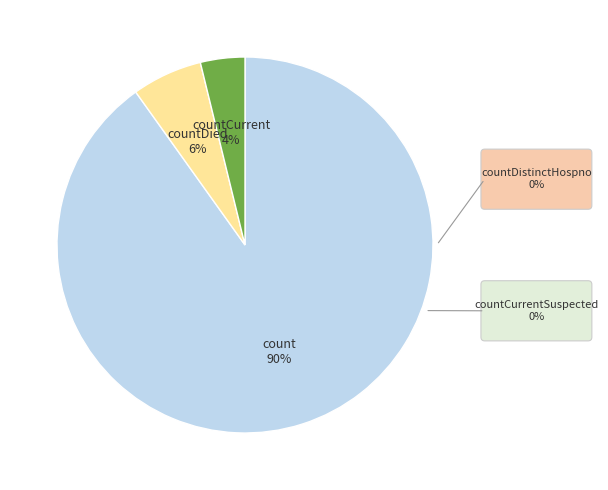

To the nearest percent, what is the average slice percentage?

33%